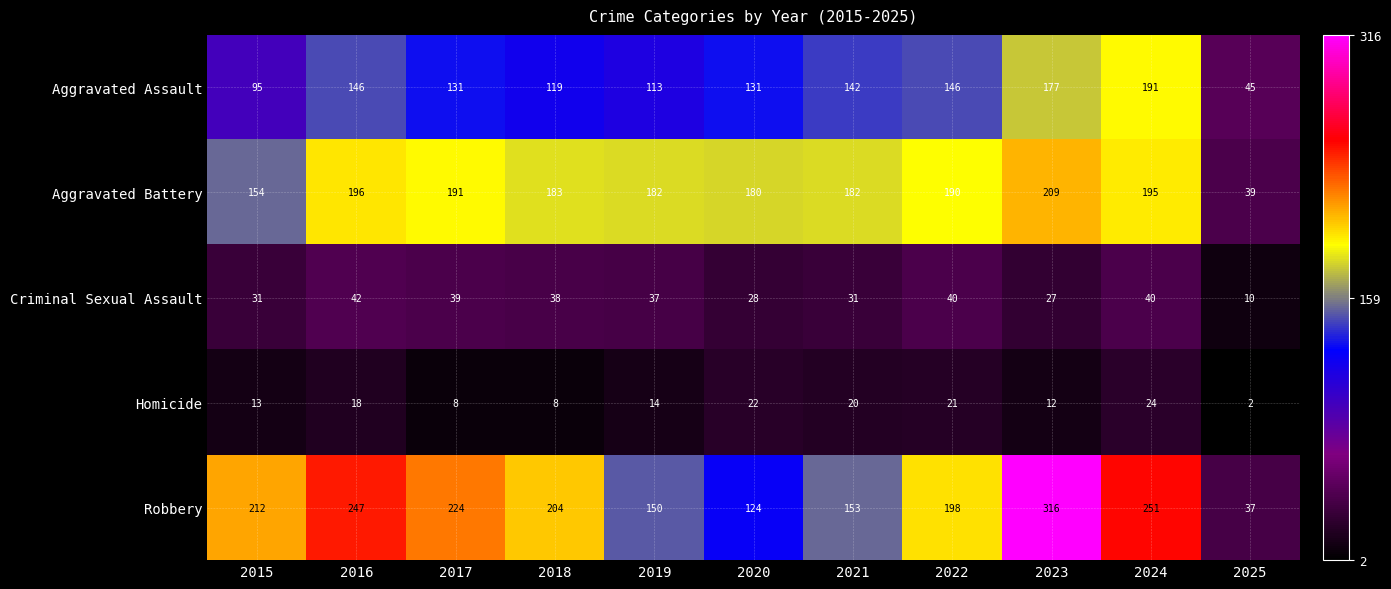

The Criminal Sexual Assault series shows 37 at 2023. True or false?

False